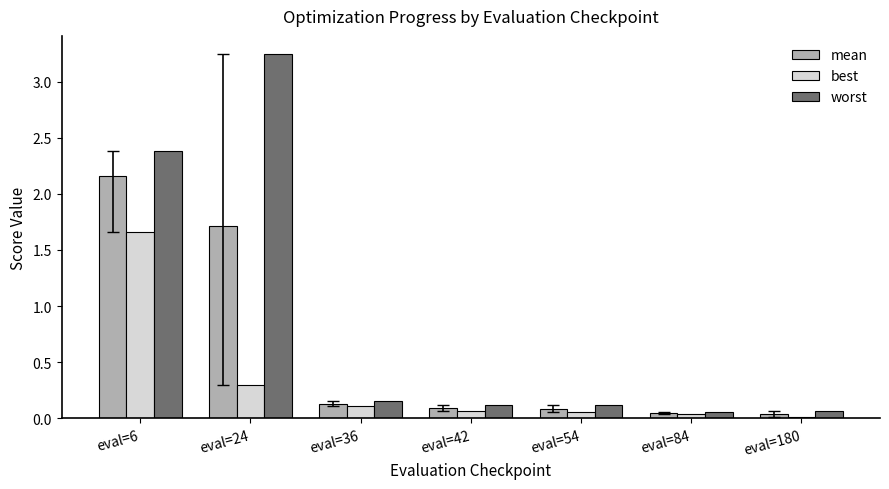

What is the total value across all series at eval=24?

5.3